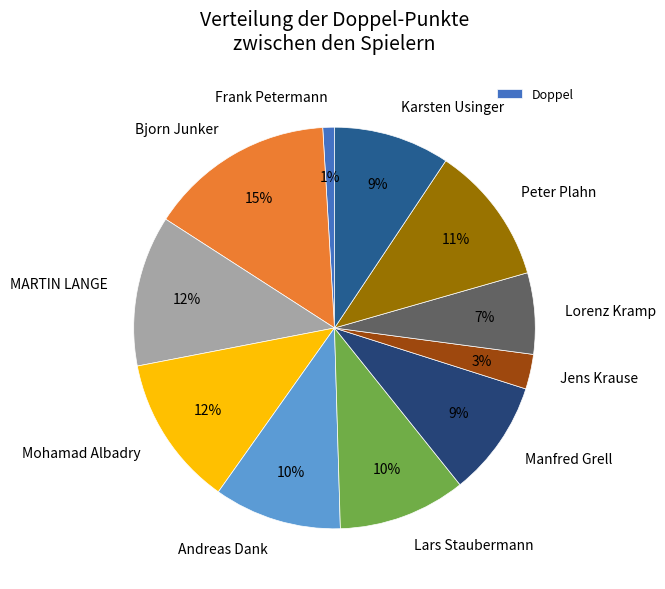

To the nearest percent, what is the average slice percentage?

9%